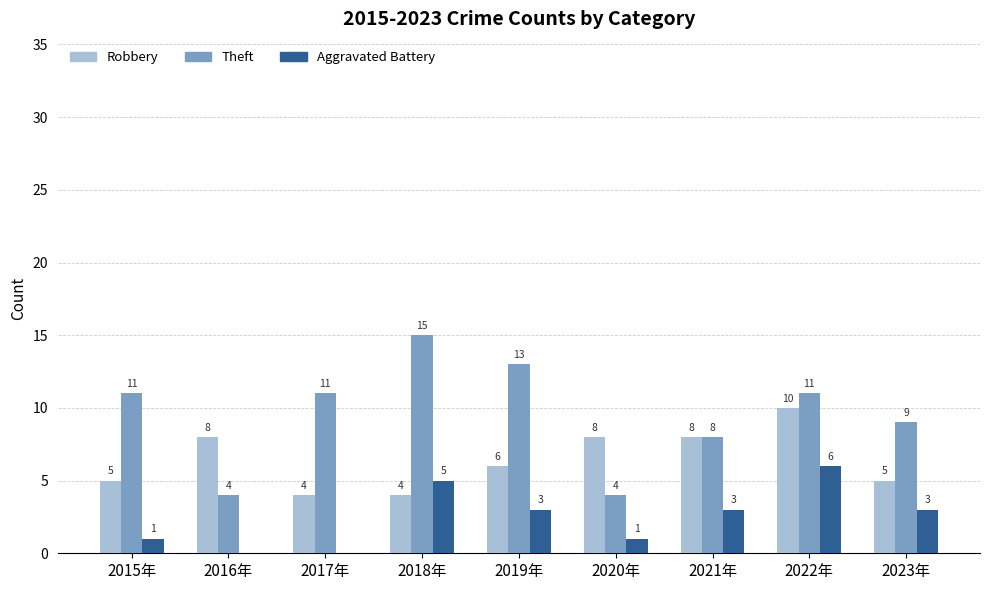

Reading left to right, what are all the values shown in this chart?

Robbery: 2015年=5	2016年=8	2017年=4	2018年=4	2019年=6	2020年=8	2021年=8	2022年=10	2023年=5
Theft: 2015年=11	2016年=4	2017年=11	2018年=15	2019年=13	2020年=4	2021年=8	2022年=11	2023年=9
Aggravated Battery: 2015年=1	2016年=0	2017年=0	2018年=5	2019年=3	2020年=1	2021年=3	2022年=6	2023年=3